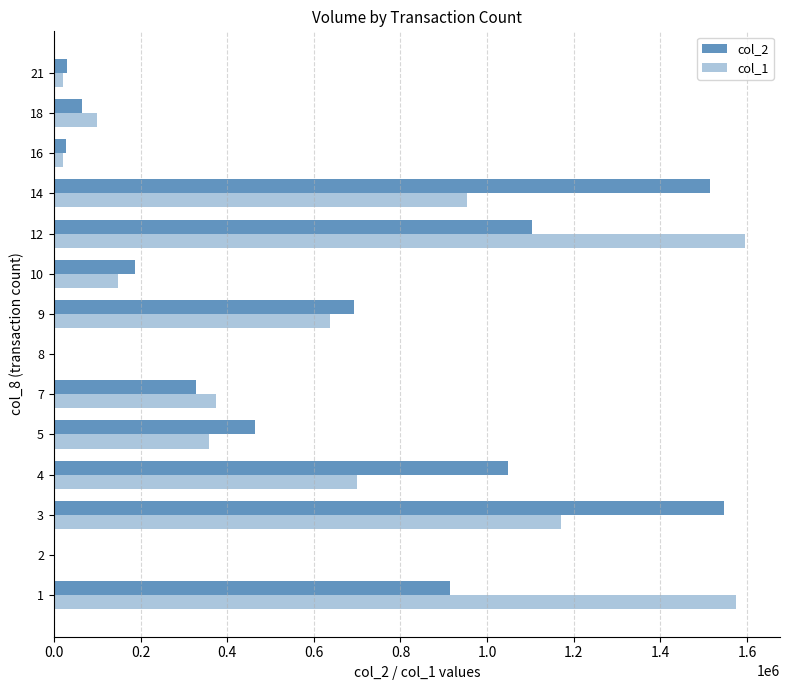

How many distinct data groups are displayed?

2